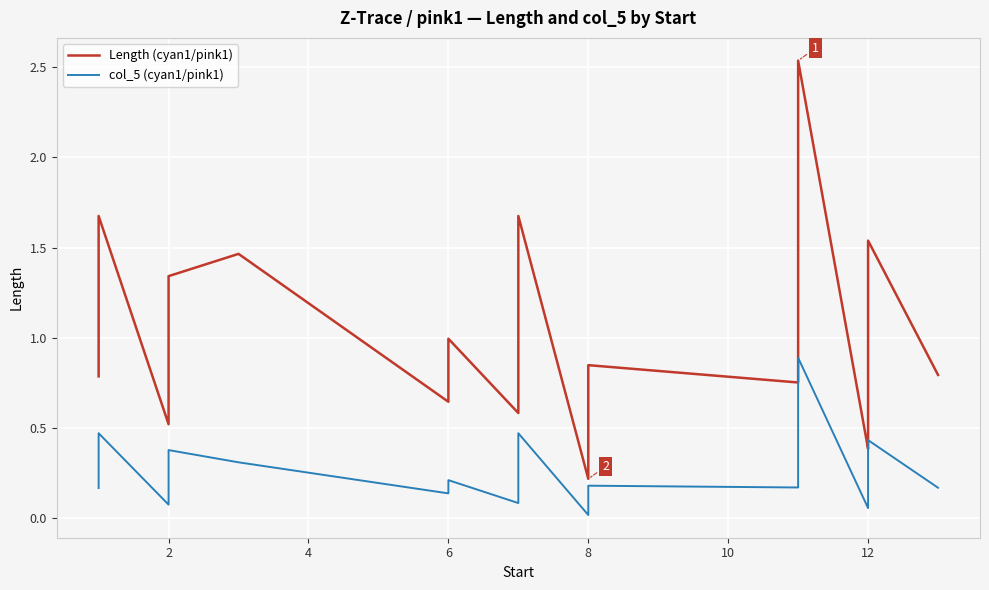

Count the number of categories in the chart.

40